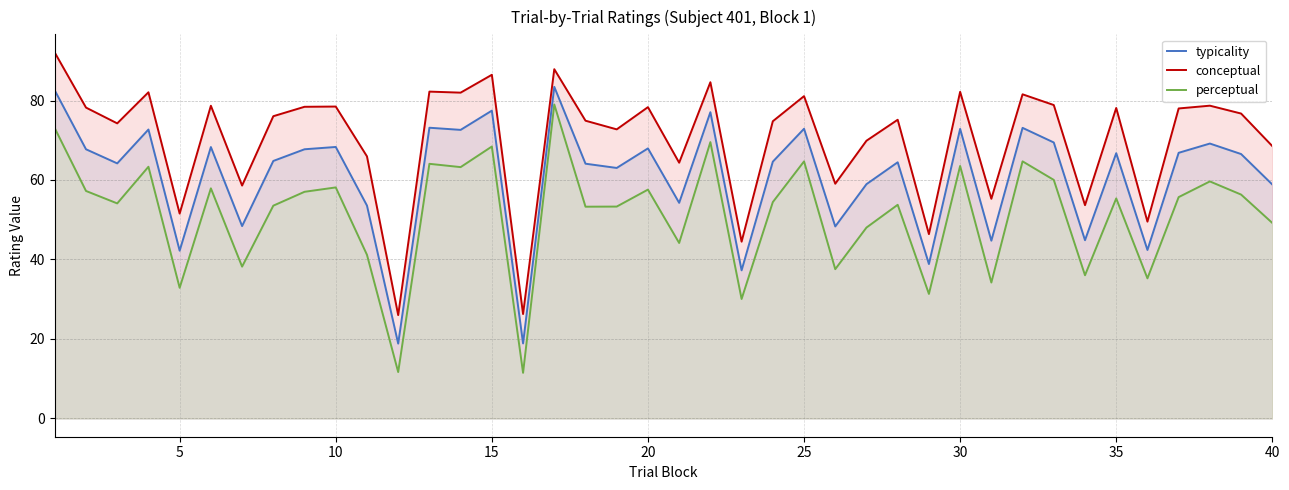

Which series has the largest total across all categories?

conceptual